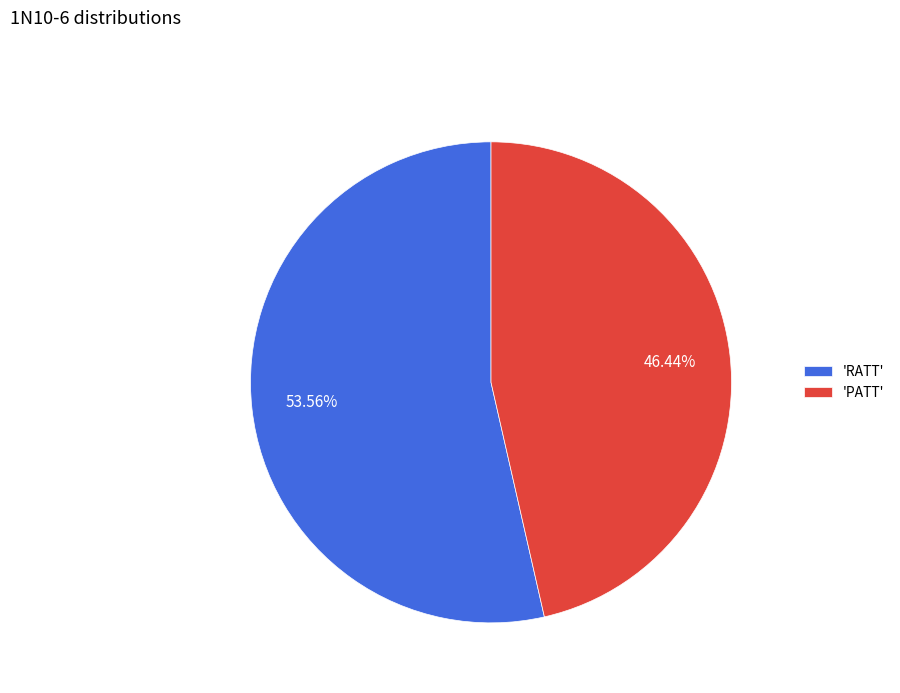

Does any single category account for the majority?

Yes